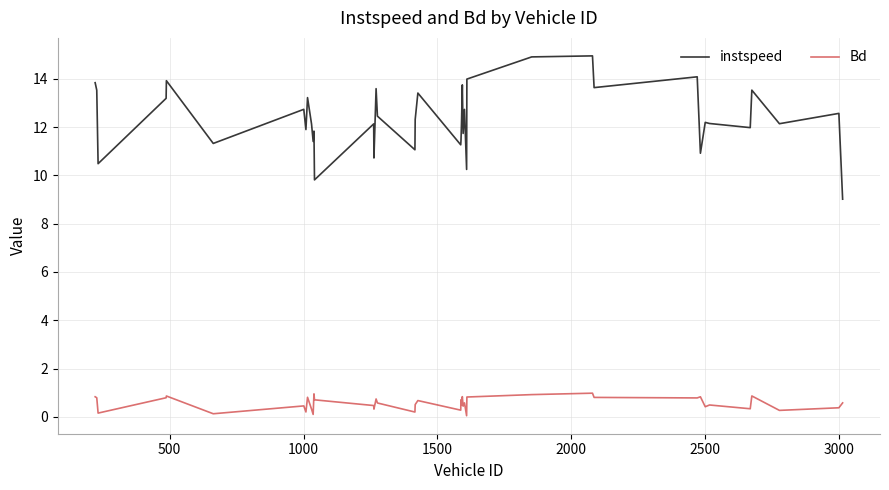

True or false: instspeed and Bd cross at least once.

False